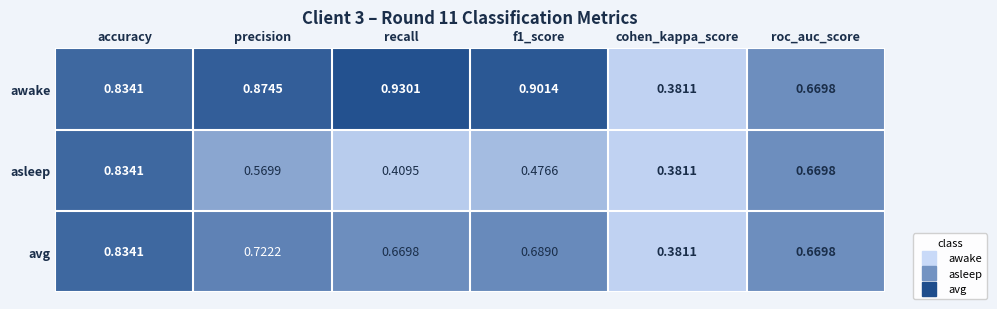

At which label is avg closest to 0?

cohen_kappa_score